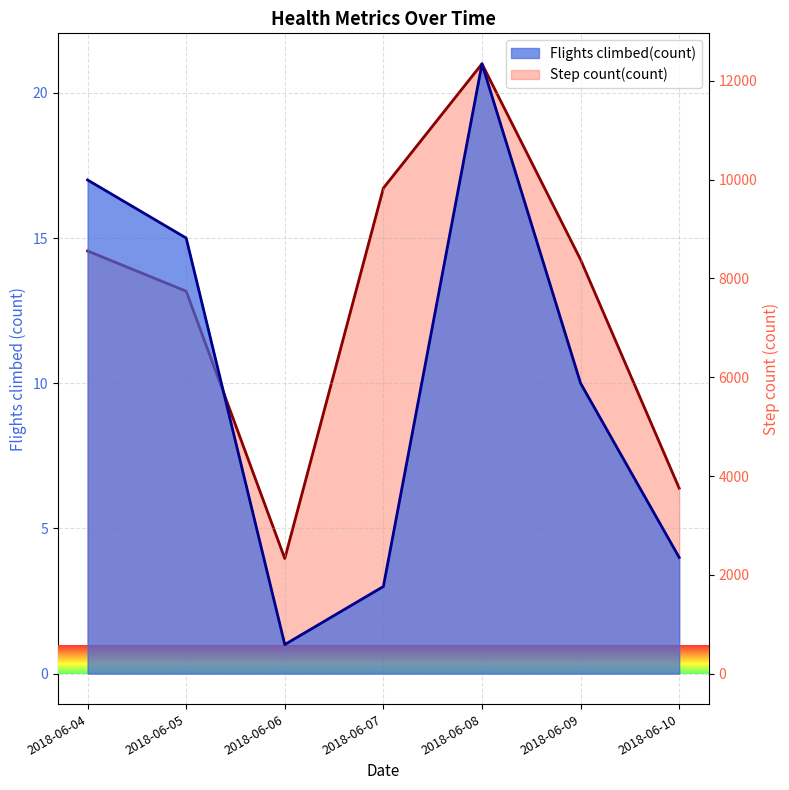

At which label does Flights climbed(count) reach its peak?

2018-06-08